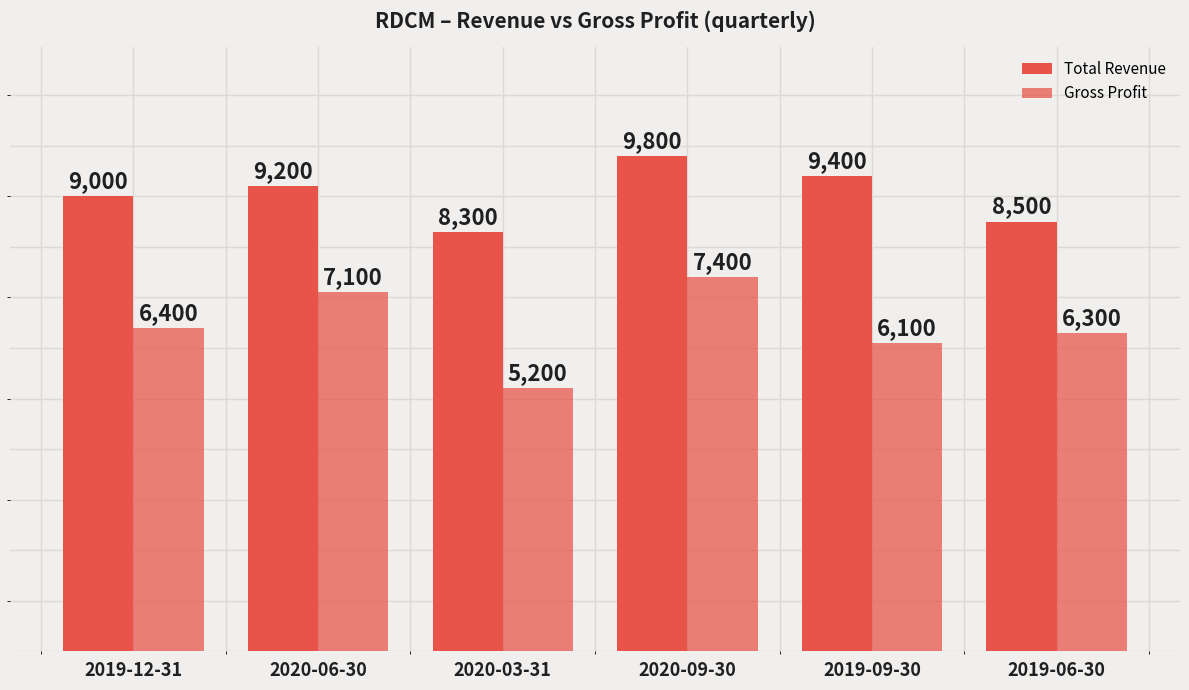

Which series has the widest spread of values?

Gross Profit